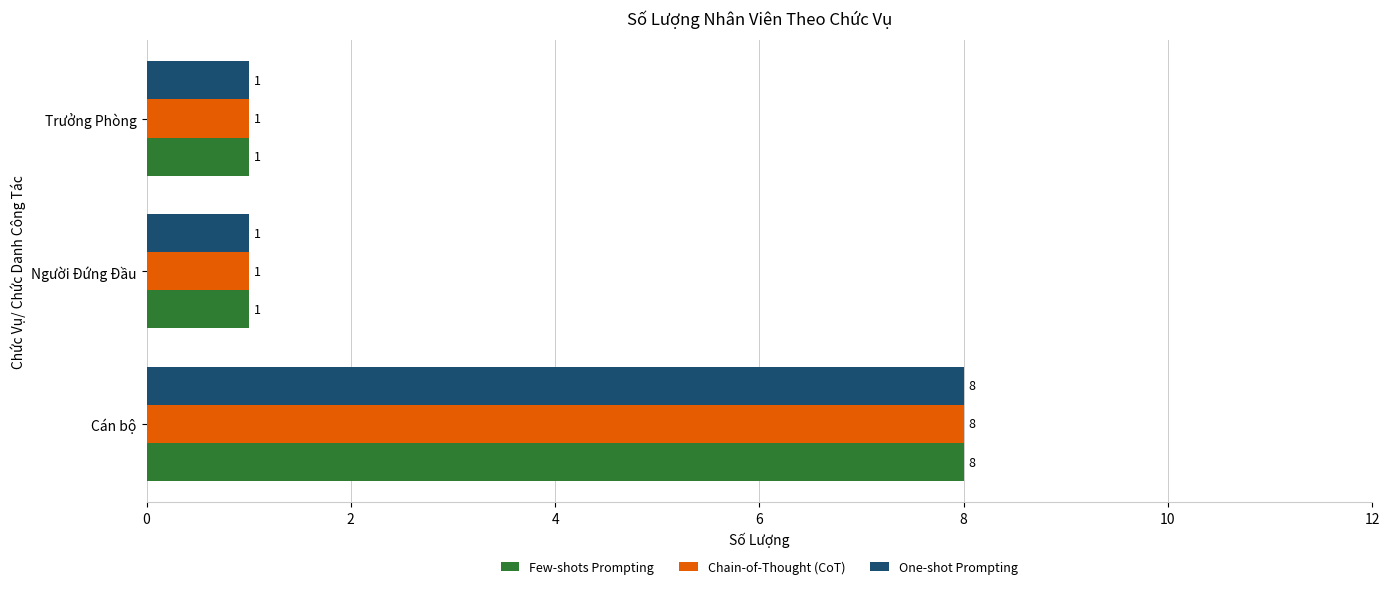

What is the sum of all One-shot Prompting values?

10